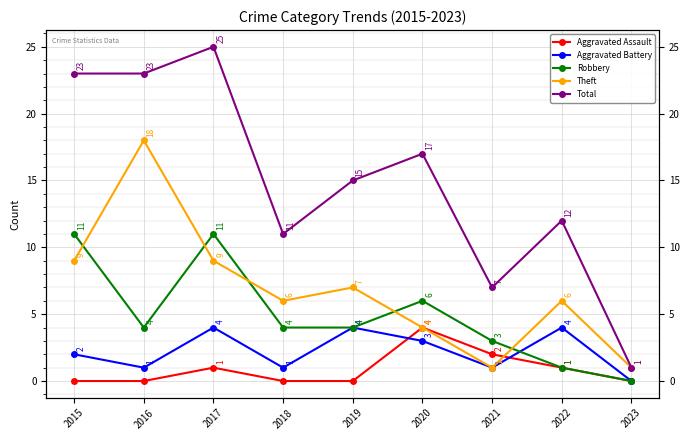

At how many categories does at least one series exceed 7?

7